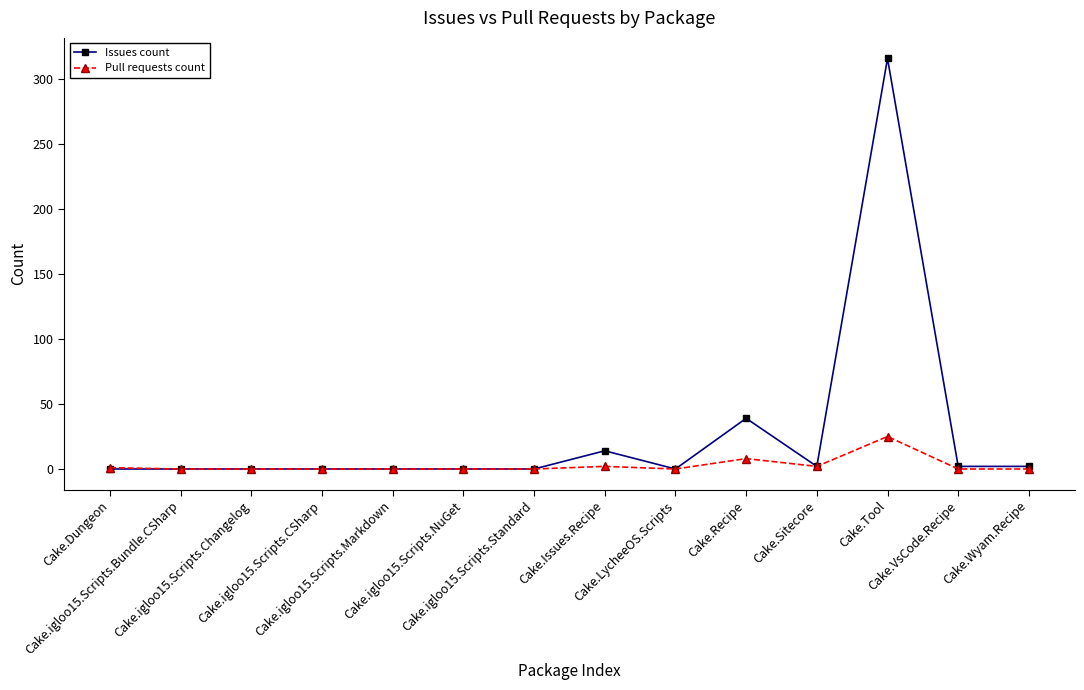

What is the label of the 8th point from the right?

Cake.igloo15.Scripts.Standard